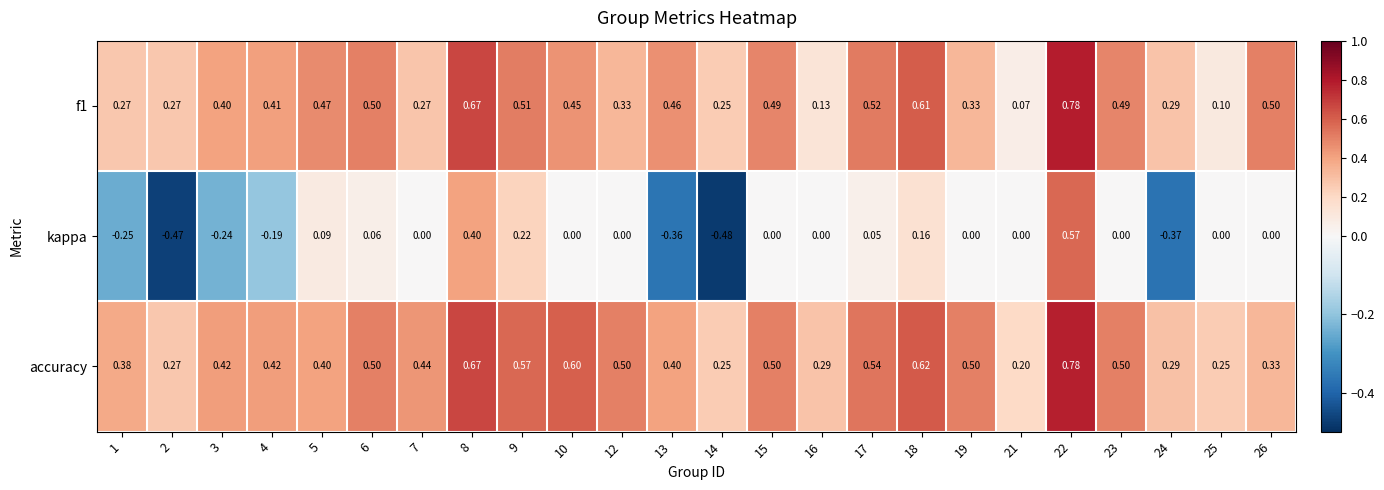

Between 15 and 17, which series saw the biggest shift?

kappa